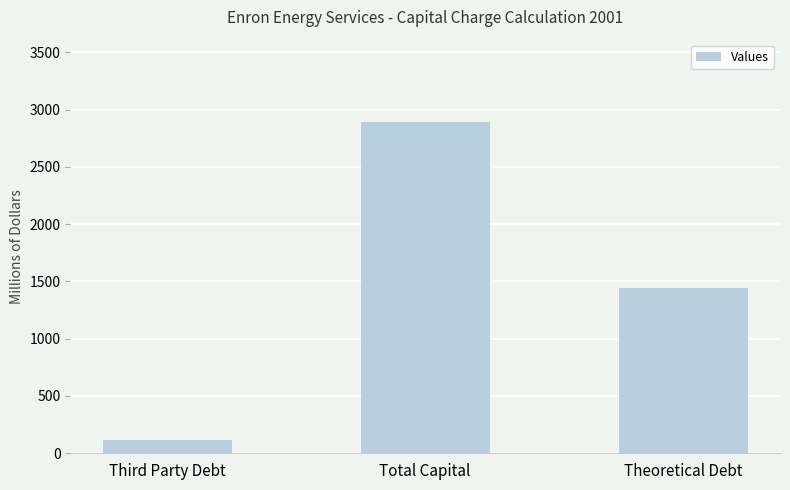

What is the label of the 1st bar from the right?

Theoretical Debt